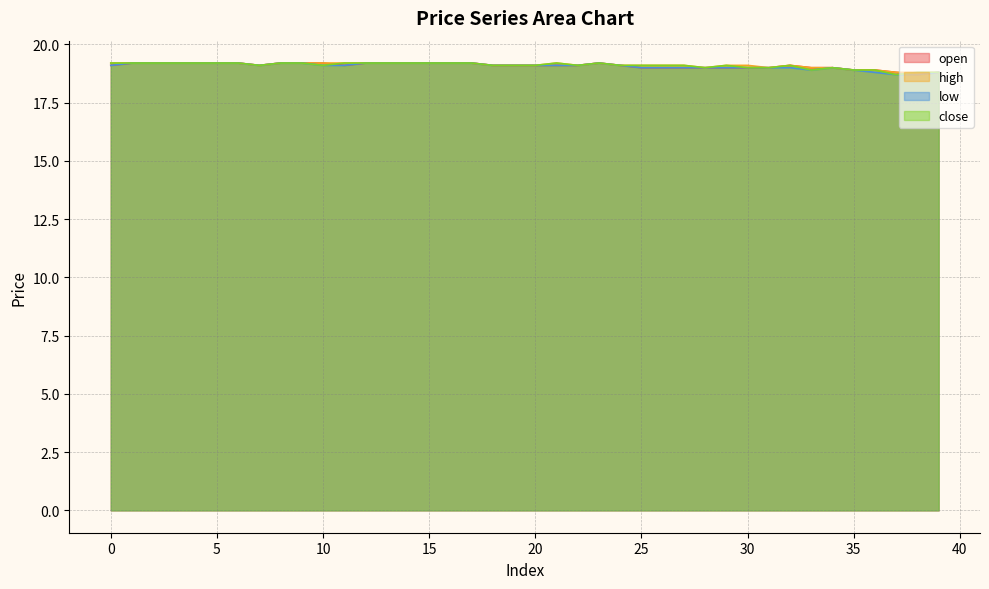

Reading left to right, what are all the values shown in this chart?

open: 19.1	19.2	19.2	19.2	19.2	19.2	19.2	19.1	19.2	19.2	19.2	19.1	19.2	19.2	19.2	19.2	19.2	19.2	19.1	19.1	19.1	19.1	19.1	19.2	19.1	19.0	19.0	19.0	19.0	19.0	19.0	19.0	19.1	19.0	19.0	18.9	18.9	18.8	18.7	18.8
high: 19.2	19.2	19.2	19.2	19.2	19.2	19.2	19.1	19.2	19.2	19.2	19.2	19.2	19.2	19.2	19.2	19.2	19.2	19.1	19.1	19.1	19.2	19.1	19.2	19.1	19.1	19.1	19.1	19.0	19.1	19.1	19.0	19.1	19.0	19.0	18.9	18.9	18.8	18.8	18.8
low: 19.1	19.2	19.2	19.2	19.2	19.2	19.2	19.1	19.2	19.2	19.1	19.1	19.2	19.2	19.2	19.2	19.2	19.2	19.1	19.1	19.1	19.1	19.1	19.2	19.1	19.0	19.0	19.0	19.0	19.0	19.0	19.0	19.0	18.9	19.0	18.9	18.8	18.7	18.7	18.8
close: 19.2	19.2	19.2	19.2	19.2	19.2	19.2	19.1	19.2	19.2	19.1	19.2	19.2	19.2	19.2	19.2	19.2	19.2	19.1	19.1	19.1	19.2	19.1	19.2	19.1	19.1	19.1	19.1	19.0	19.1	19.0	19.0	19.1	18.9	19.0	18.9	18.9	18.7	18.8	18.8